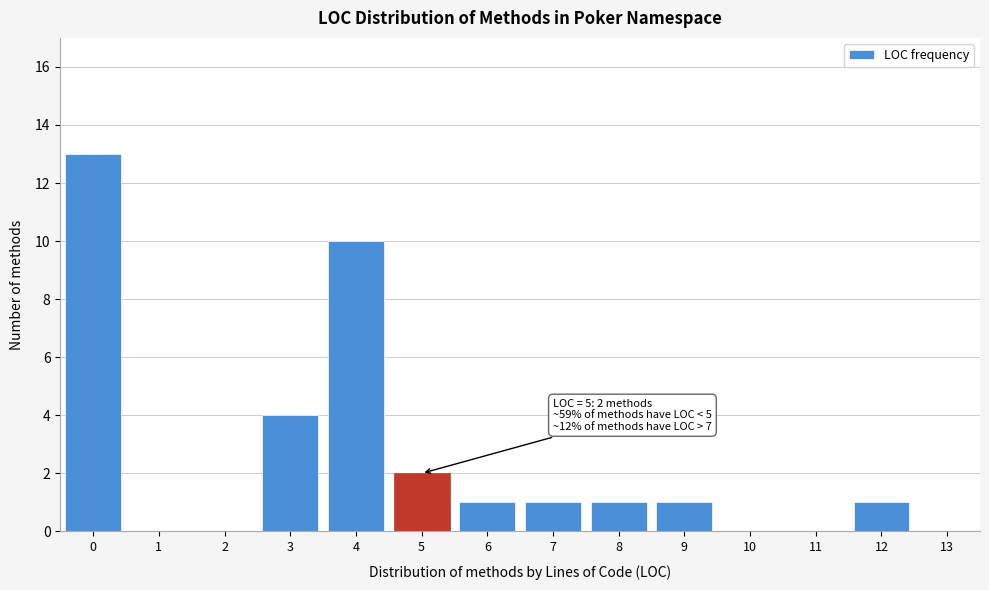

Reading left to right, extract all data points from this chart.

0=13	1=0	2=0	3=4	4=10	5=2	6=1	7=1	8=1	9=1	10=0	11=0	12=1	13=0